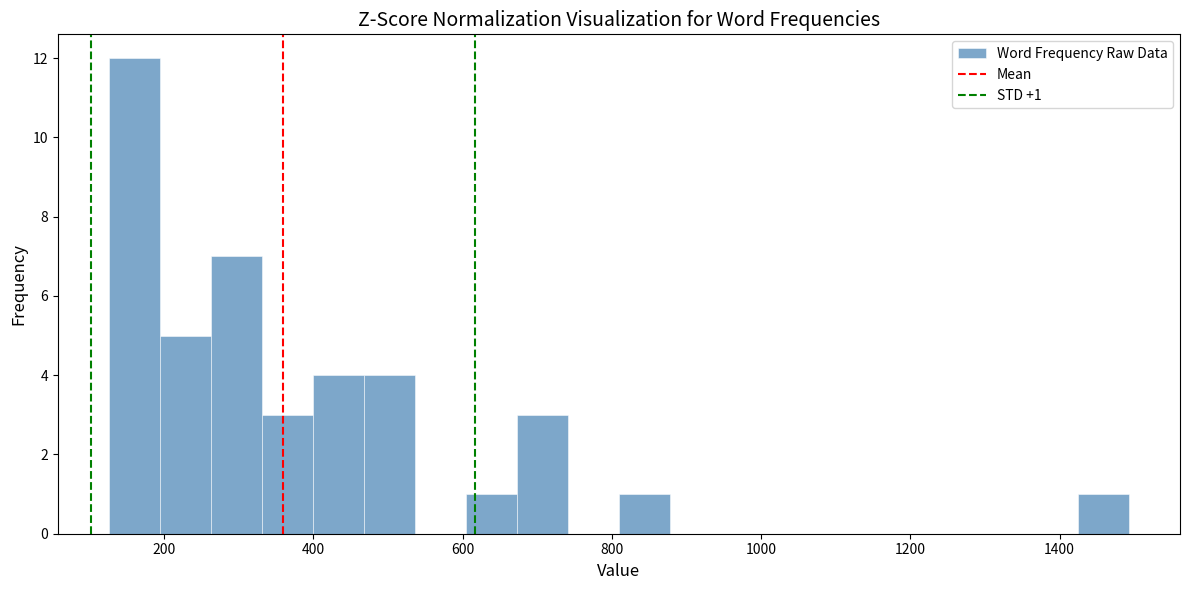

Around what value on the x-axis is the tallest bar? Give the approximate position of its centre, as read against the axis.

160